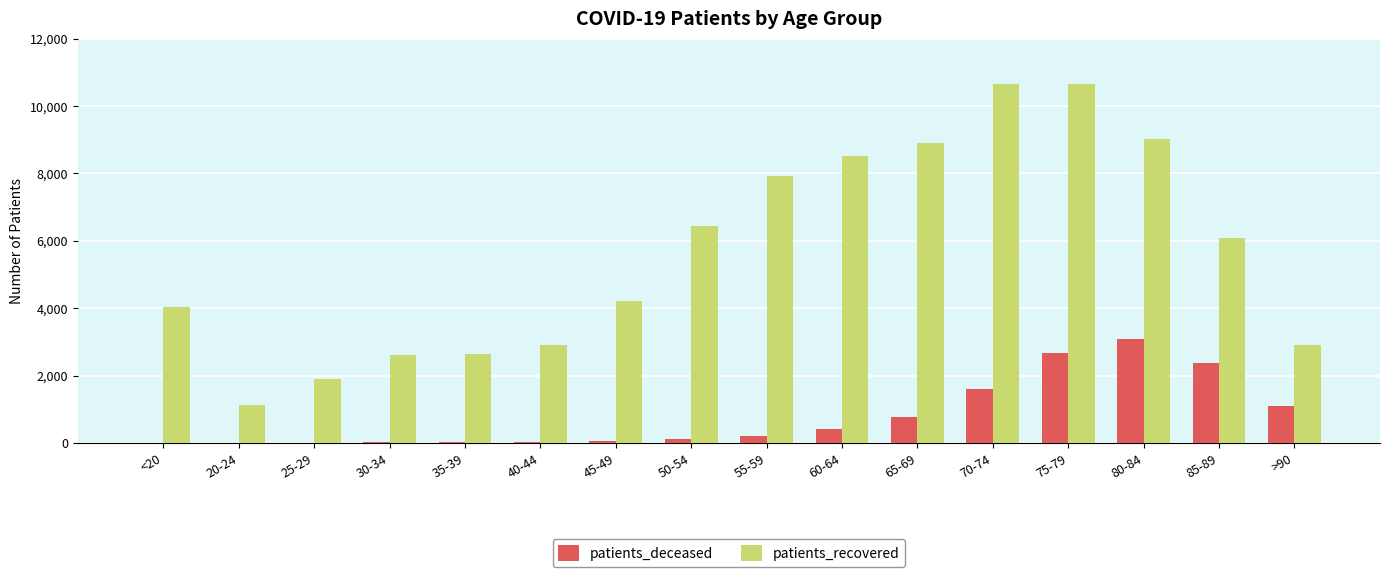

Between 65-69 and >90, which series saw the biggest shift?

patients_recovered